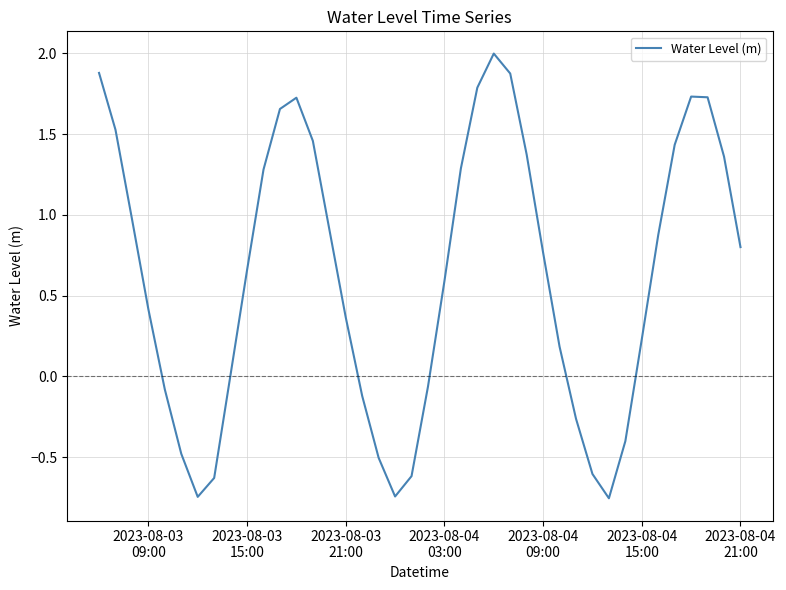

How many positive values are there?

27